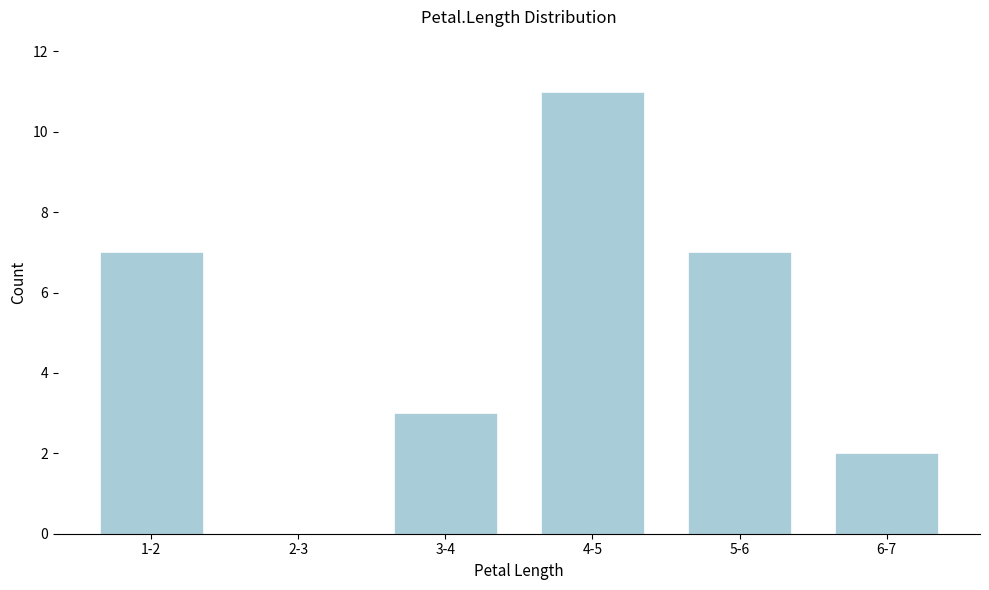

Reading left to right, what are all the values shown in this chart?

1-2=7	2-3=0	3-4=3	4-5=11	5-6=7	6-7=2